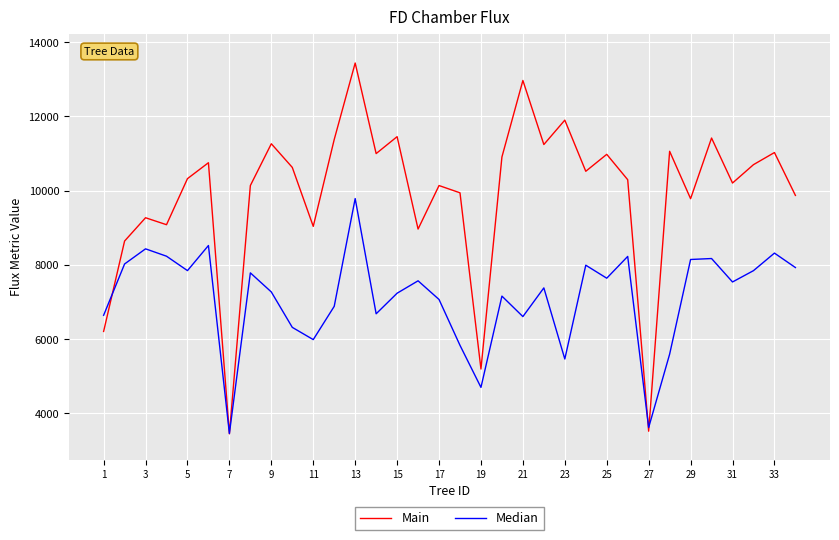

Which series has the largest range (max minus min)?

Main